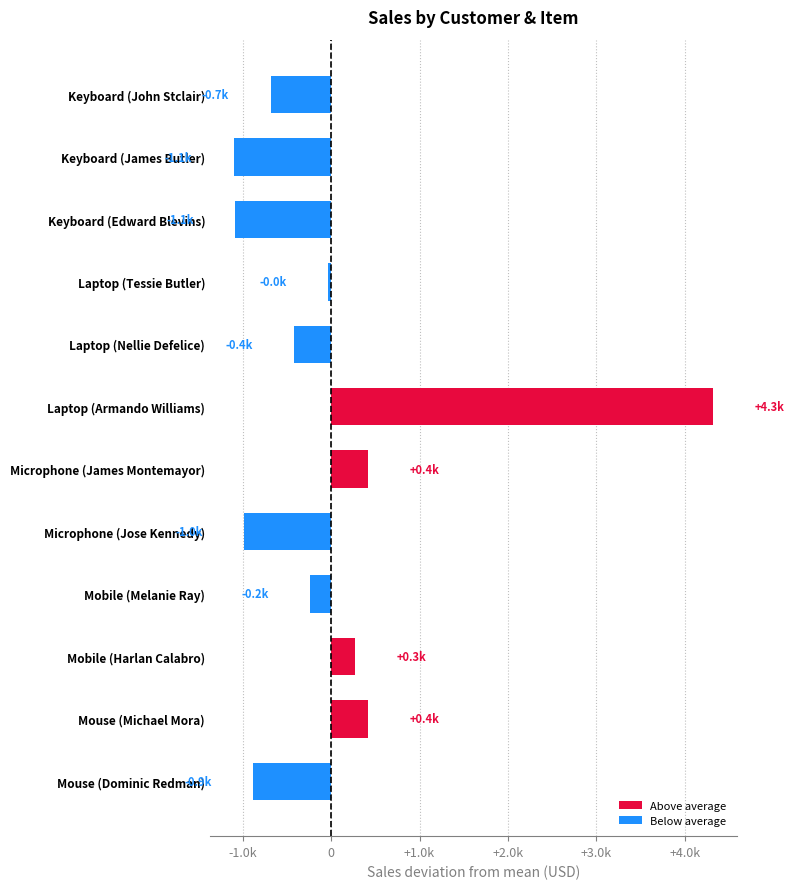

Are the bars horizontal?

Yes